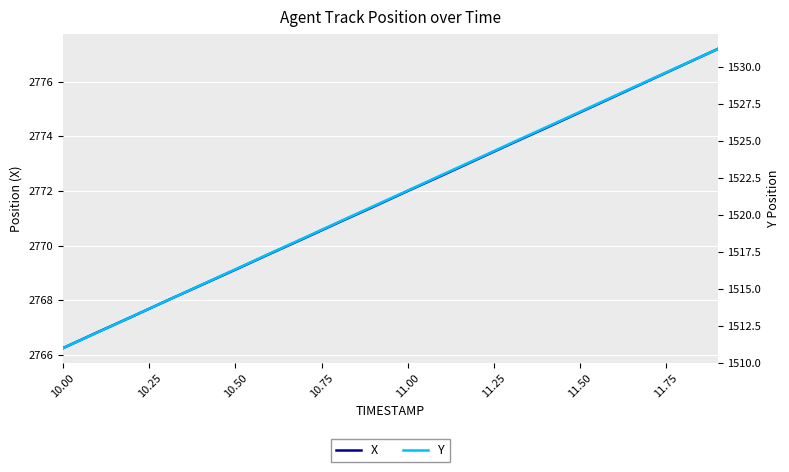

Is it true that X equals 1877.4 at 11.50?

False